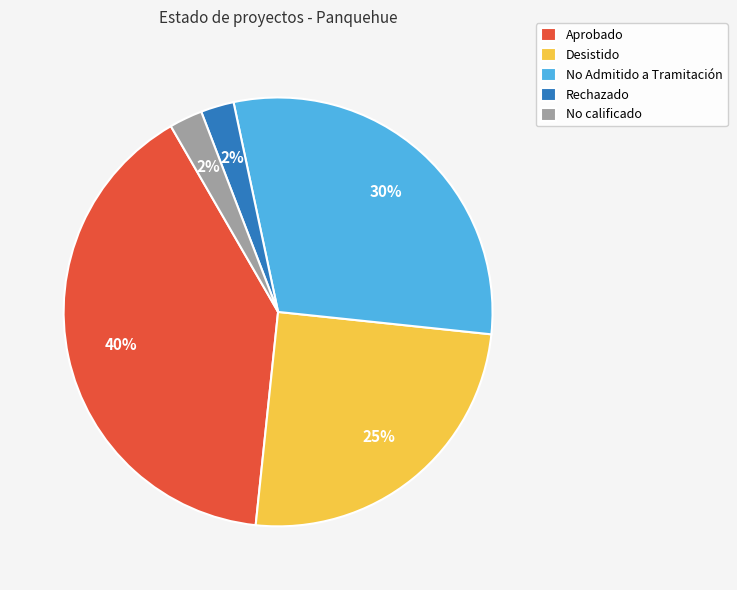

To the nearest percent, what is the average slice percentage?

20%